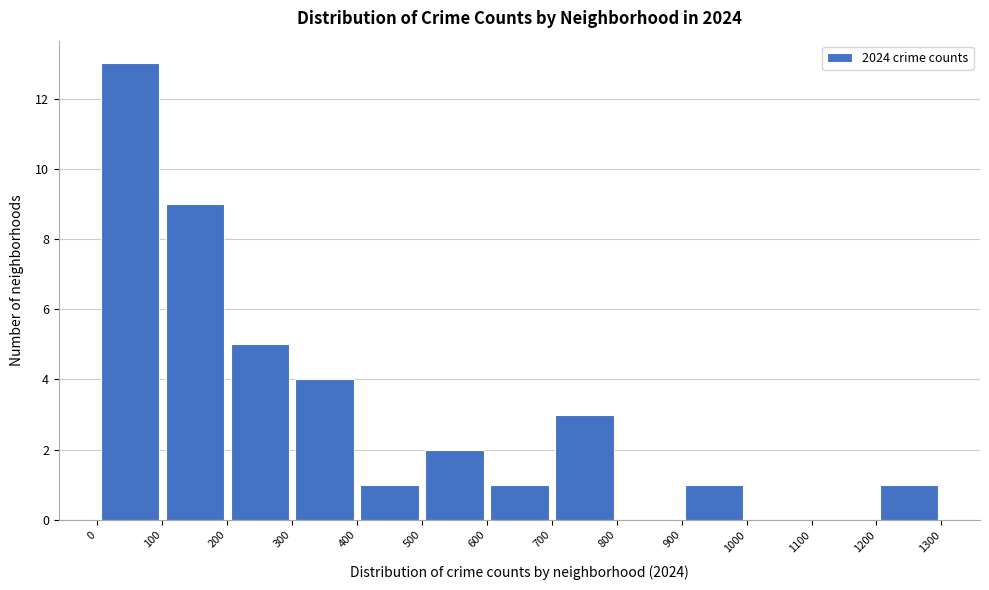

Reading left to right, transcribe this chart: for each bar, give the range it covers on the x-axis and its height. The values are not printed on the chart, so give them approximately, as read against the axis.

0 to 100: 13
100 to 200: 9
200 to 300: 5
300 to 400: 4
400 to 500: 1
500 to 600: 2
600 to 700: 1
700 to 800: 3
800 to 900: 0
900 to 1000: 1
1000 to 1100: 0
1100 to 1200: 0
1200 to 1300: 1